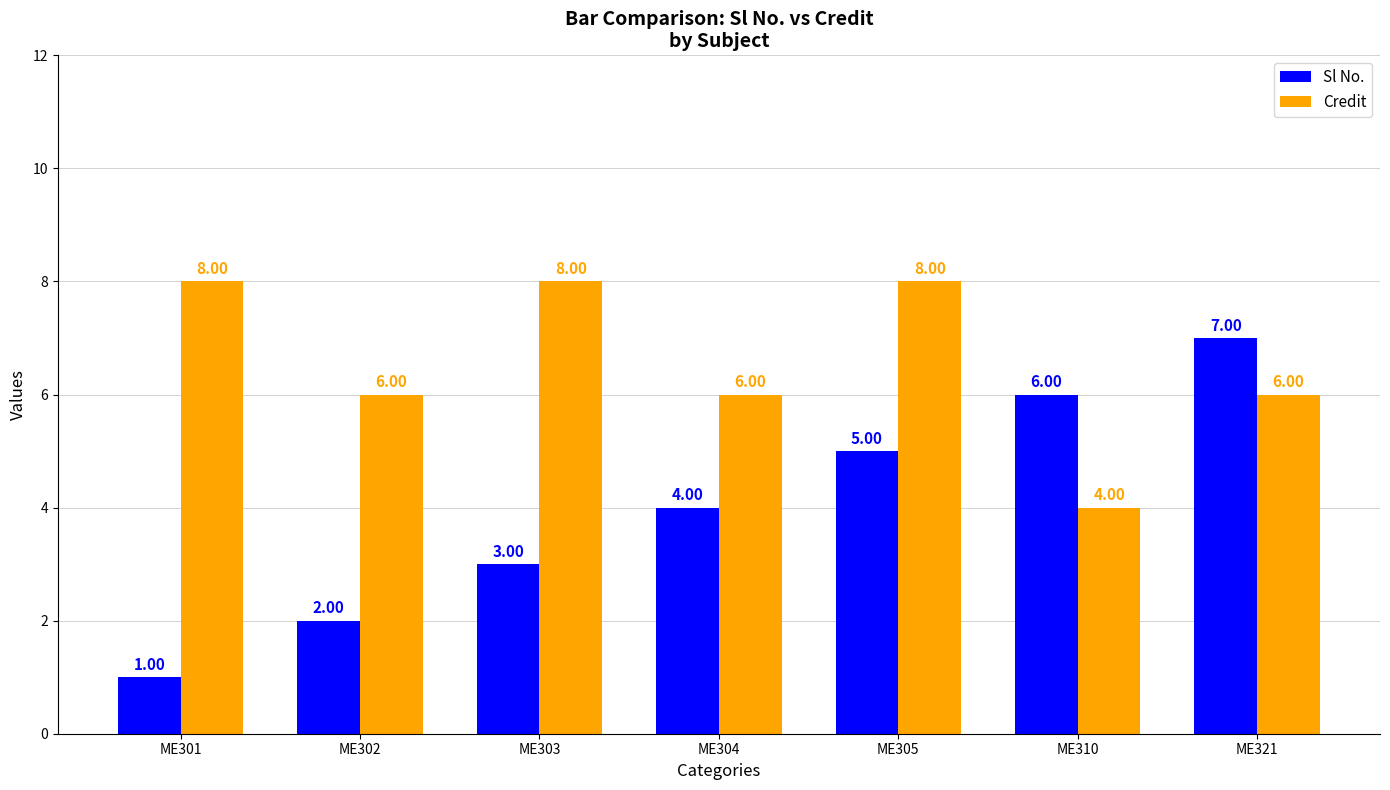

What is the difference between the highest and lowest values at ME304?

2